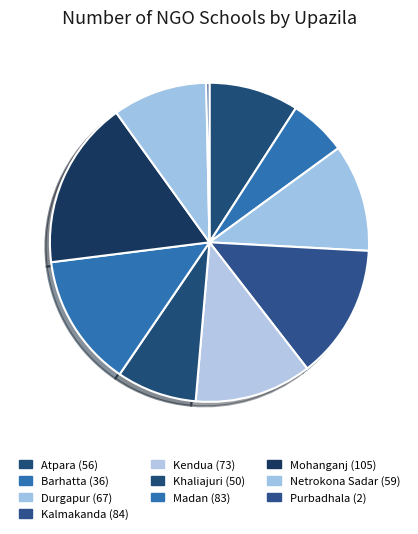

Which slice is the largest?

Mohanganj